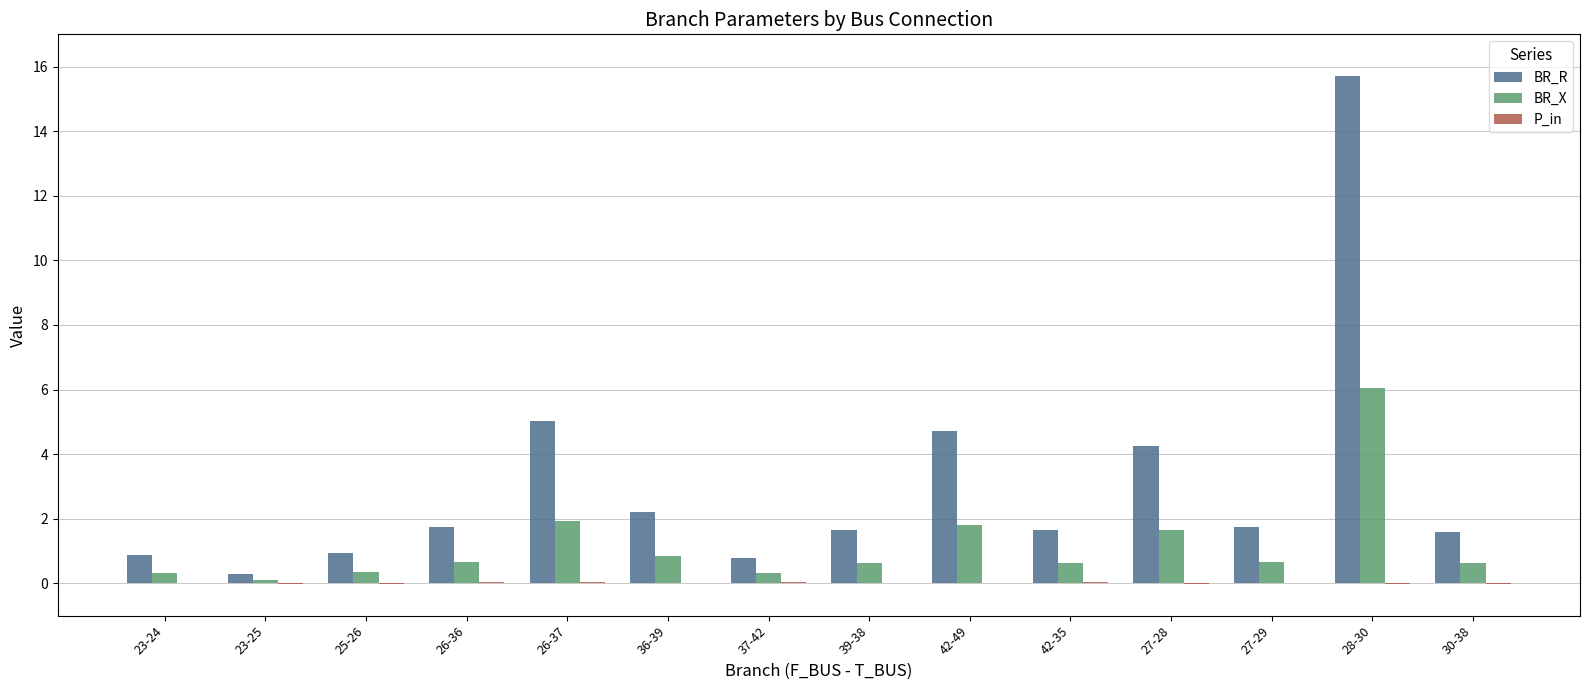

What is the difference between the BR_R values at 26-37 and 23-24?

4.2